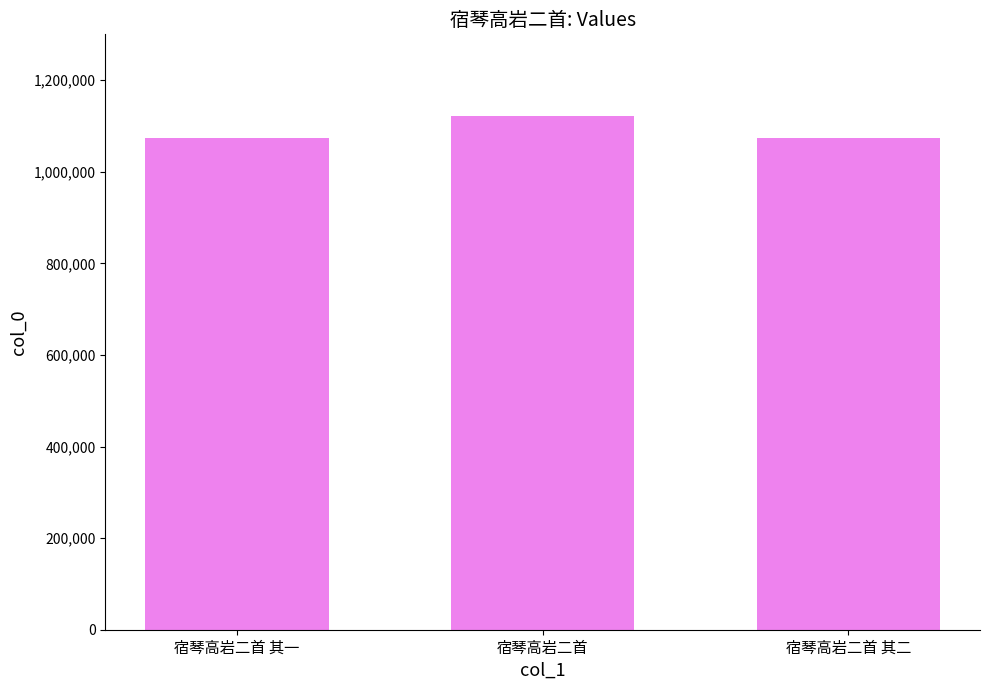

How many data points does each series have?

3